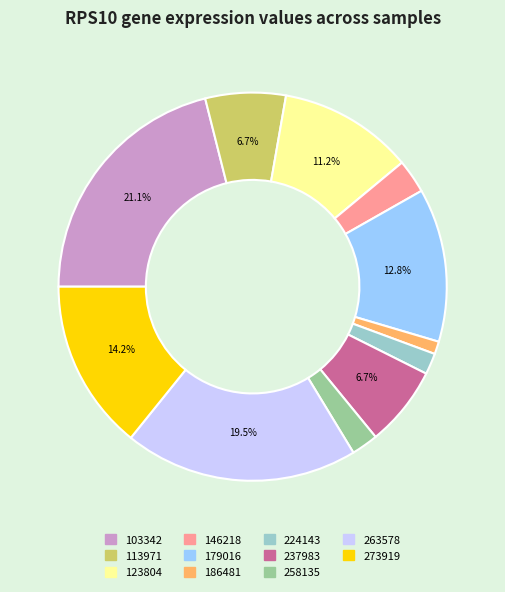

Do 224143 and 113971 together represent more than half of the pie?

No